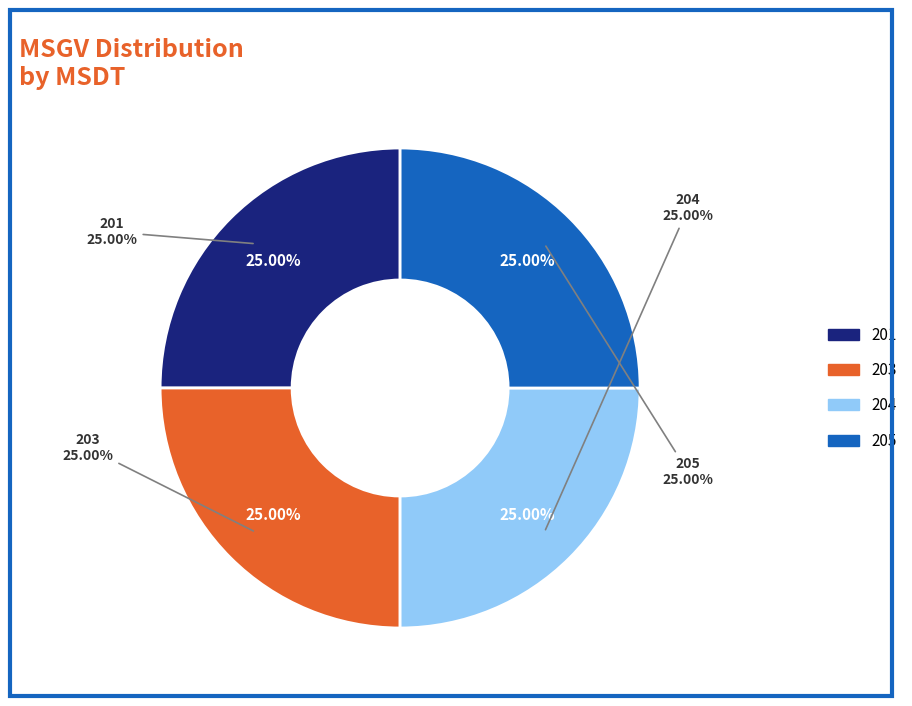

Rank the categories by value from highest to lowest.

201, 205, 204, 203